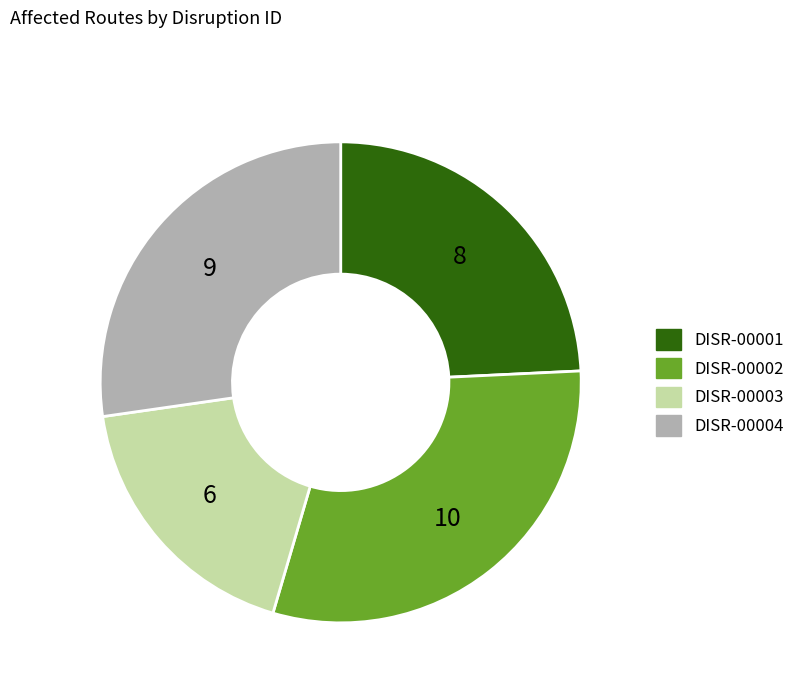

Is the sum of DISR-00004 and DISR-00001 greater than half?

Yes